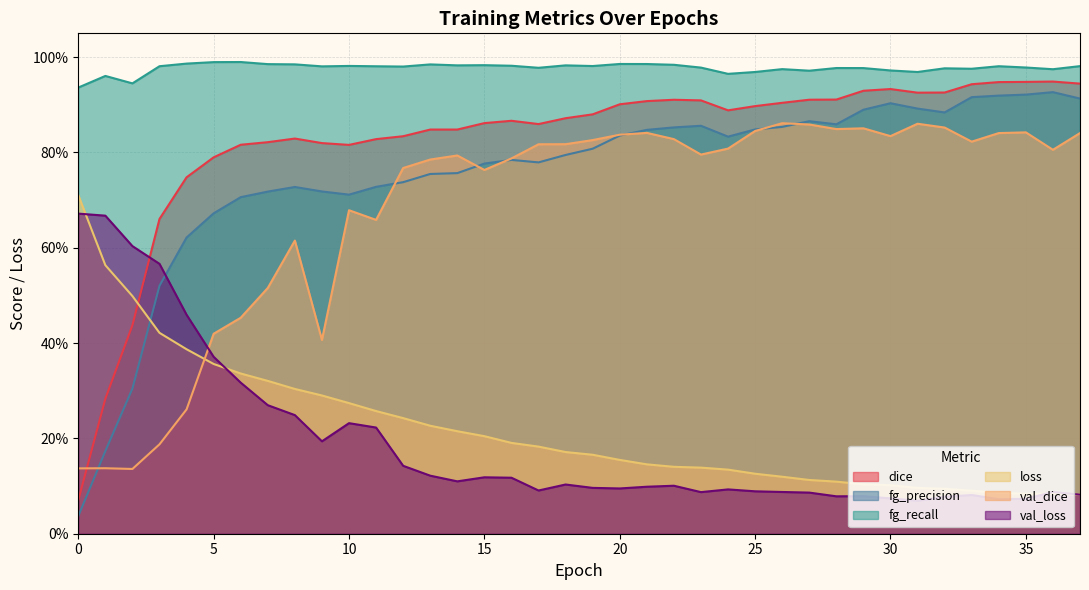

Rank the categories by fg_precision value from lowest to highest.

0, 1, 2, 3, 4, 5, 6, 10, 7, 9, 8, 11, 12, 13, 14, 15, 17, 16, 18, 19, 24, 20, 21, 25, 22, 26, 23, 28, 27, 32, 29, 31, 30, 37, 33, 34, 35, 36